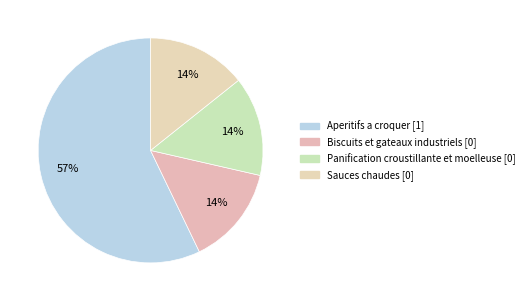

Is it true that Sauces chaudes is 20% of the pie?

False